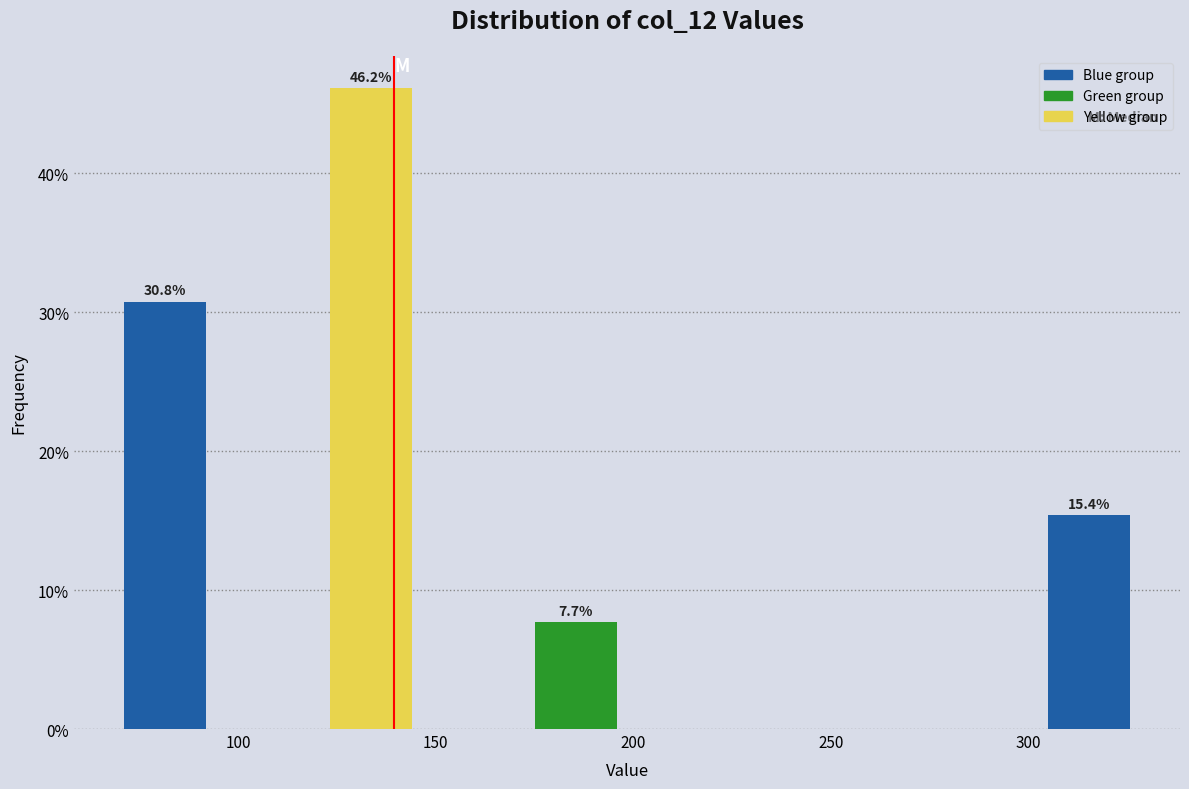

Which range on the x-axis has the tallest bar?

120 to 145